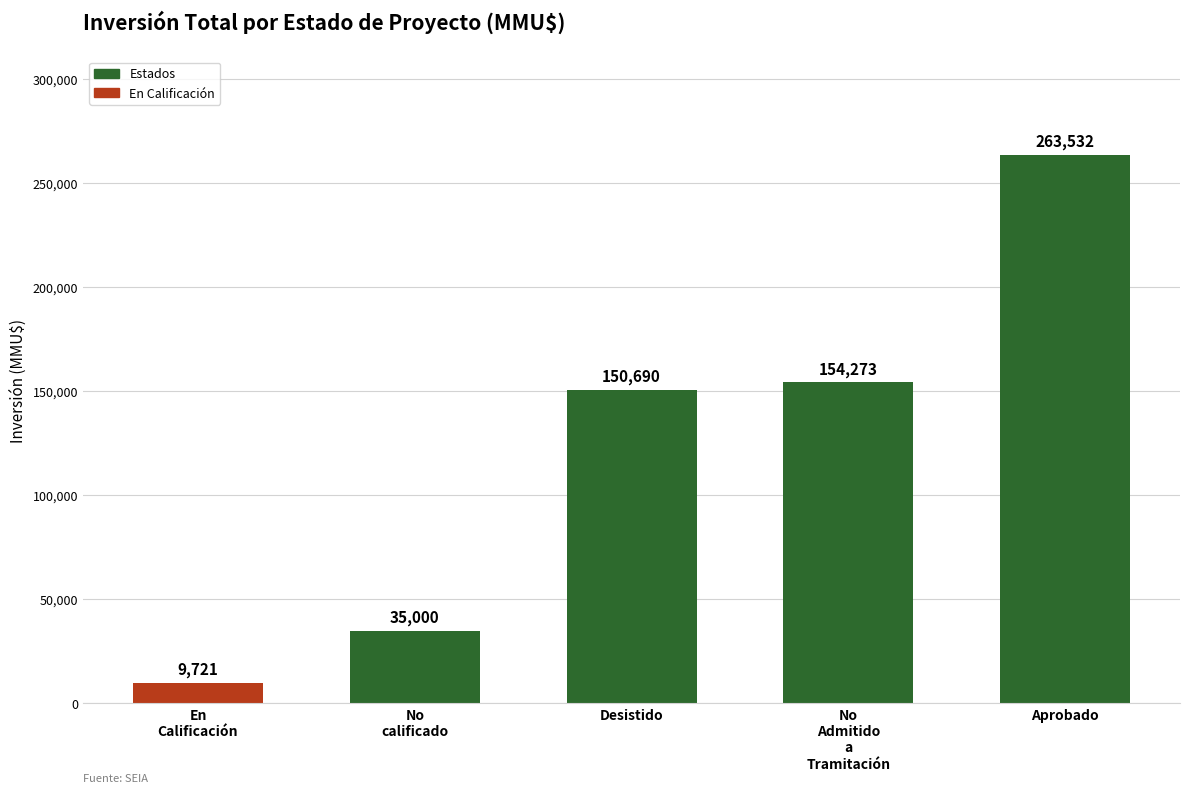

What is the difference between the maximum and minimum values?

253811